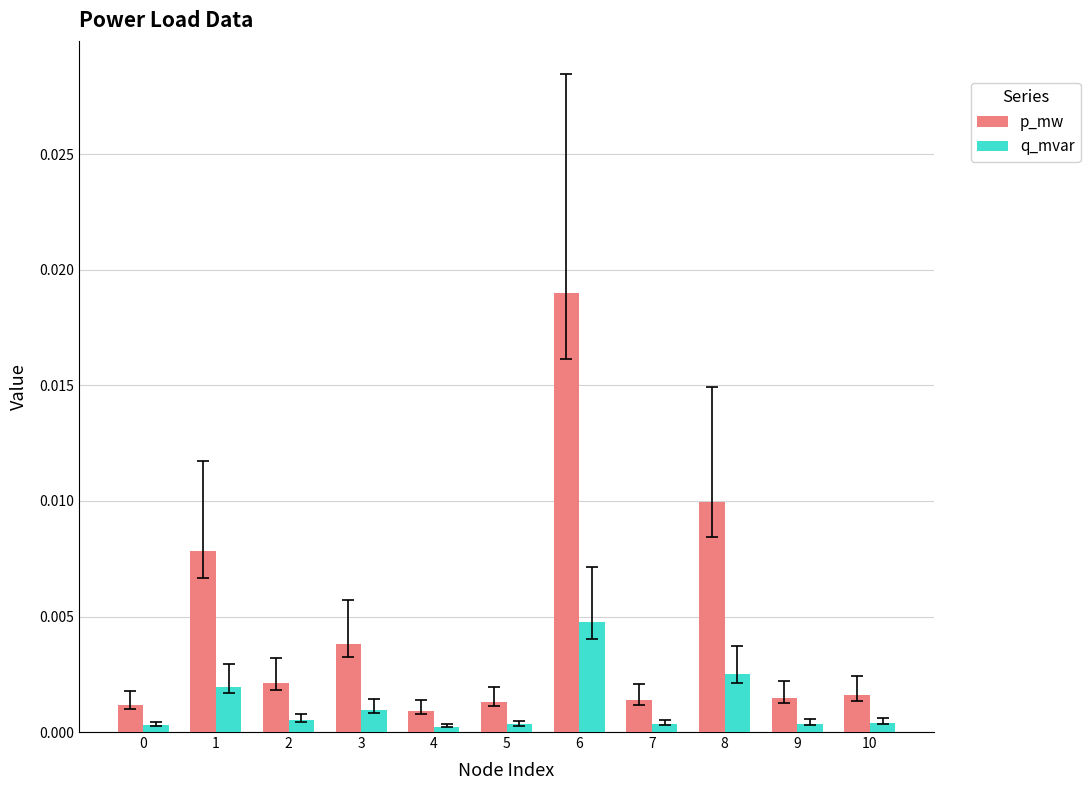

True or false: q_mvar has a value of 0.0 at 0.

True